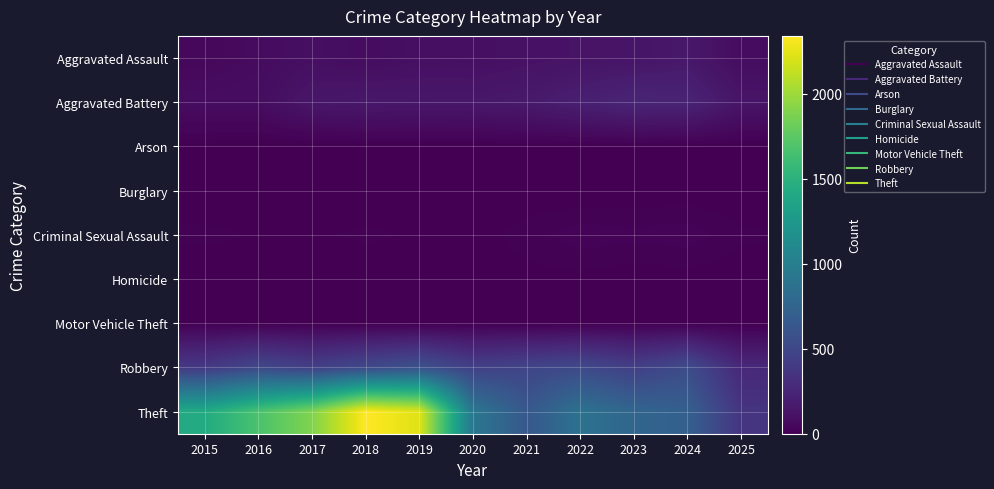

Which series has the largest total across all categories?

Theft